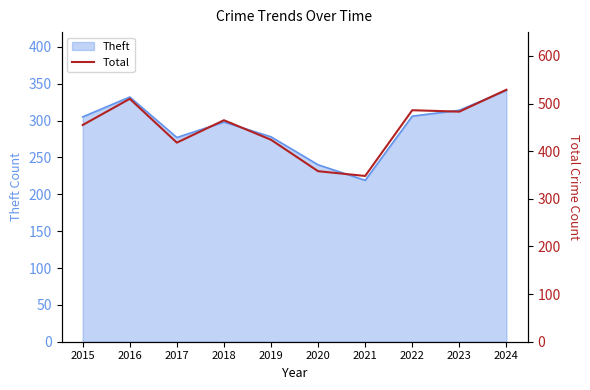

At which label does the data first exceed 465?

2016